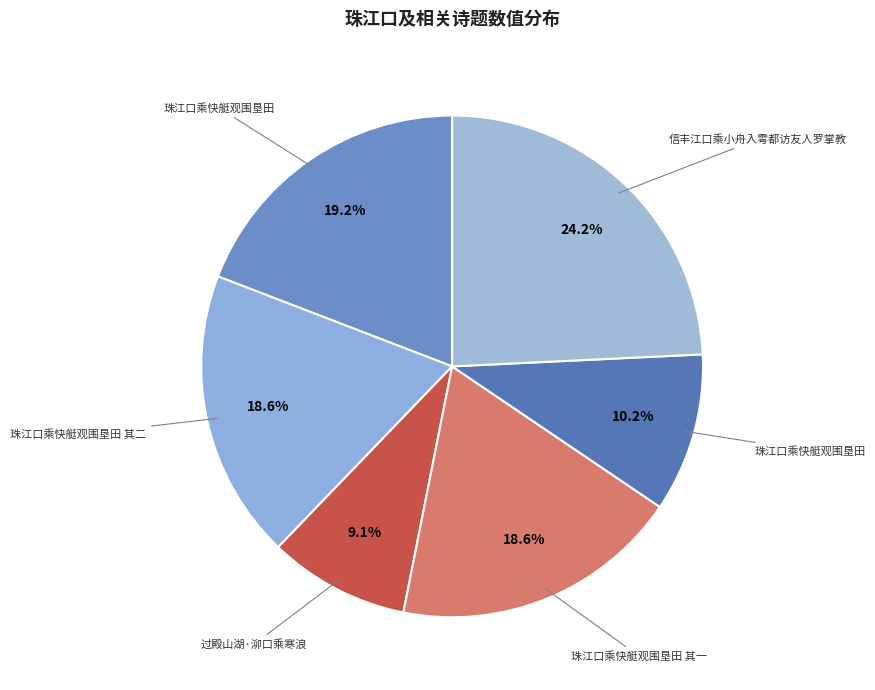

How many slices are in this pie chart?

6